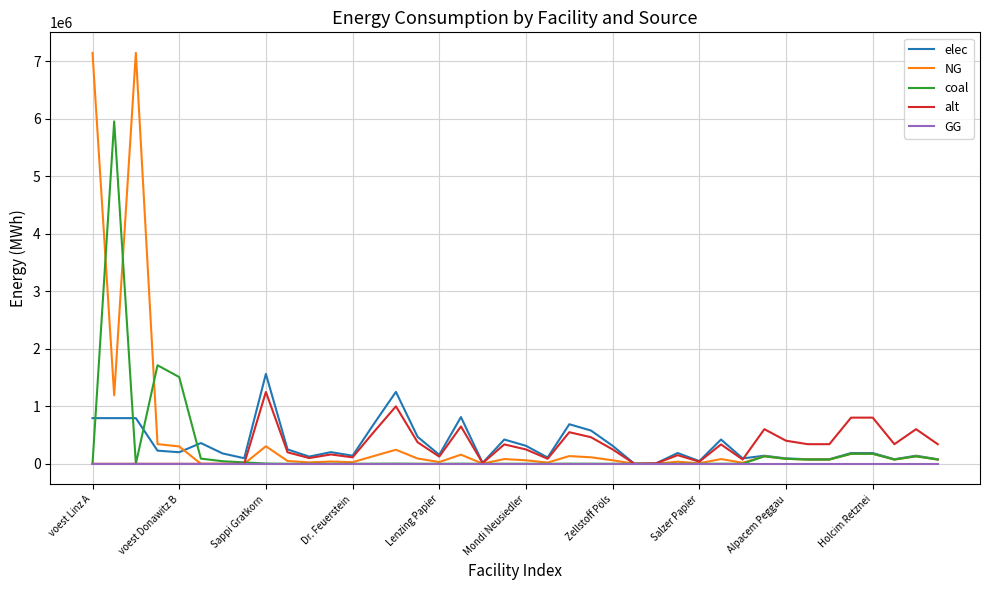

At how many categories does at least one series exceed 5587247?

3